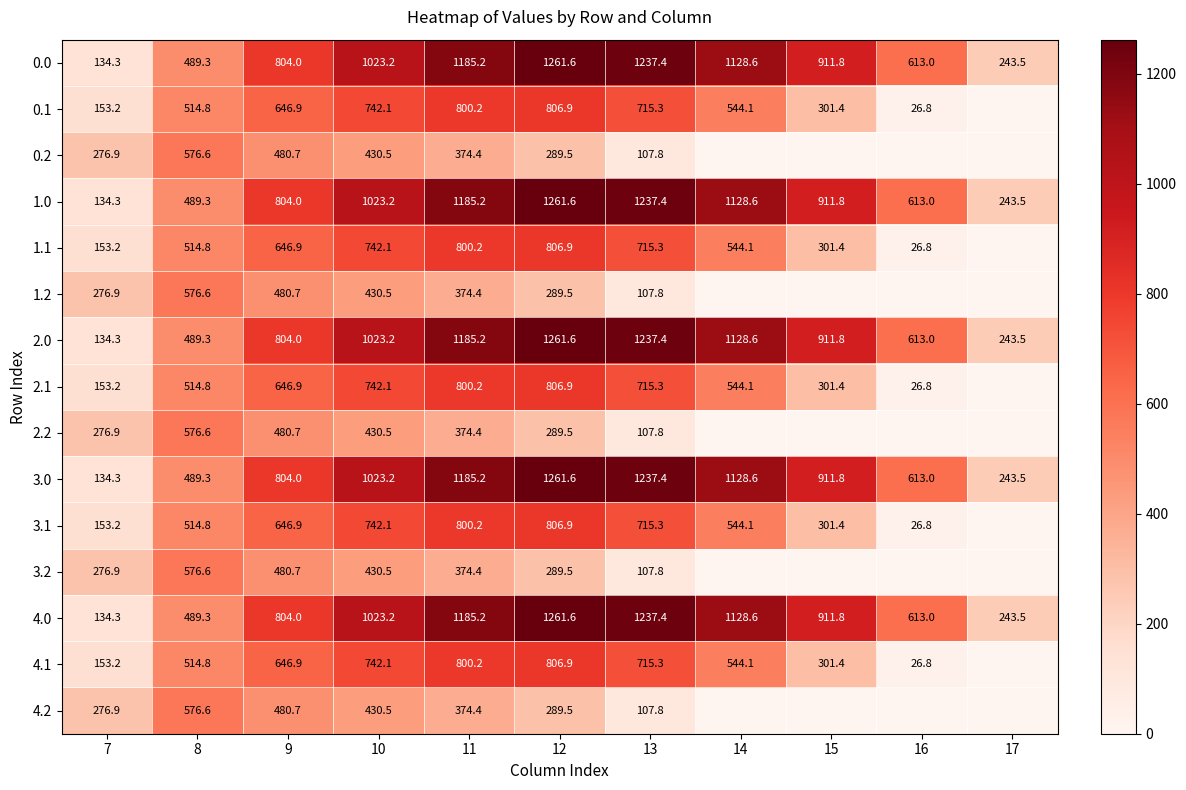

What is the spread (max minus min) of values at 9?

323.3